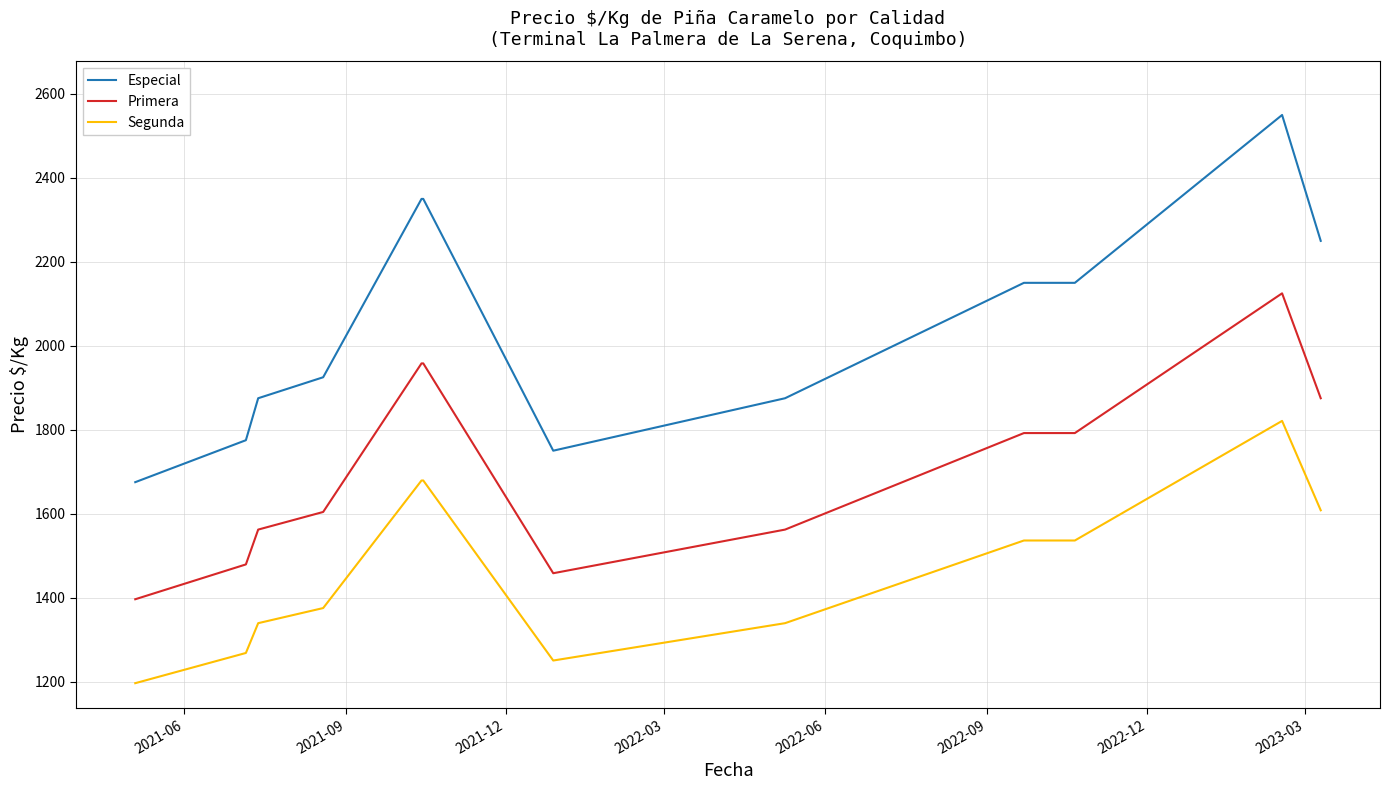

List the series in order of their overall mean, highest first.

Especial, Primera, Segunda